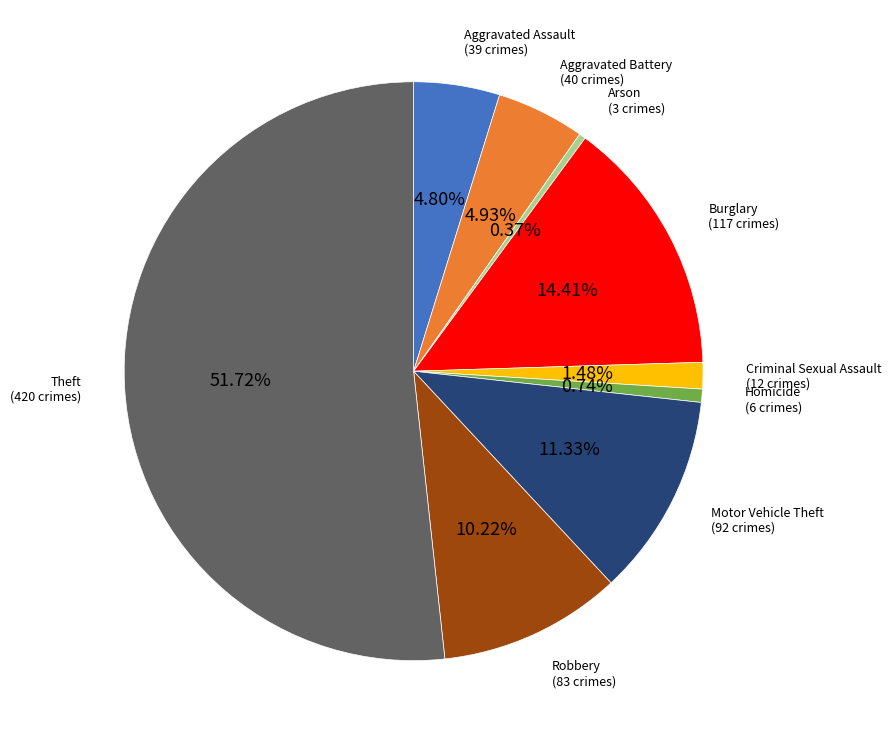

The Aggravated Assault slice represents 14% of the pie. True or false?

False